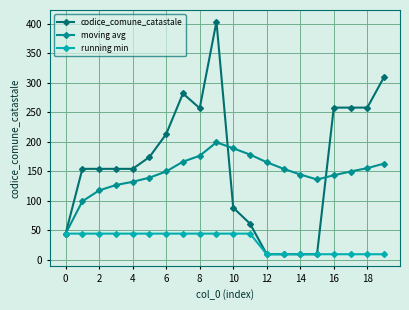

What is the maximum value for moving avg?

199.0